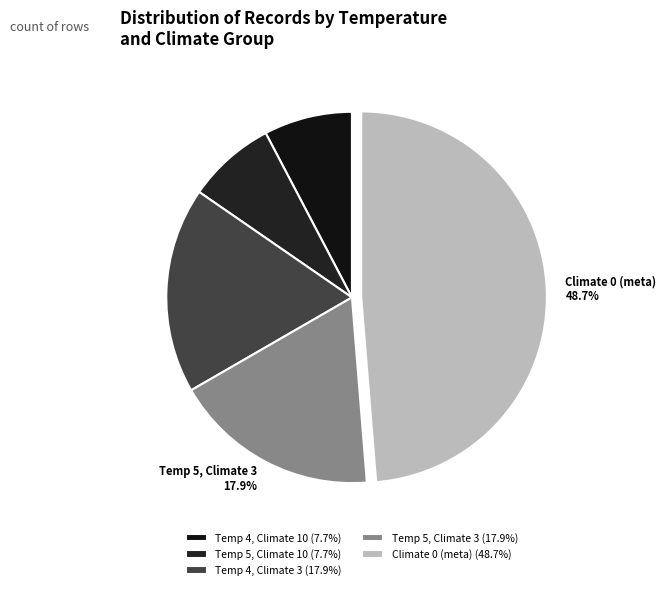

What is the ratio of the value at Temp 4, Climate 3 17.9% to the value at Climate 0 (meta) 48.7%?

0.4